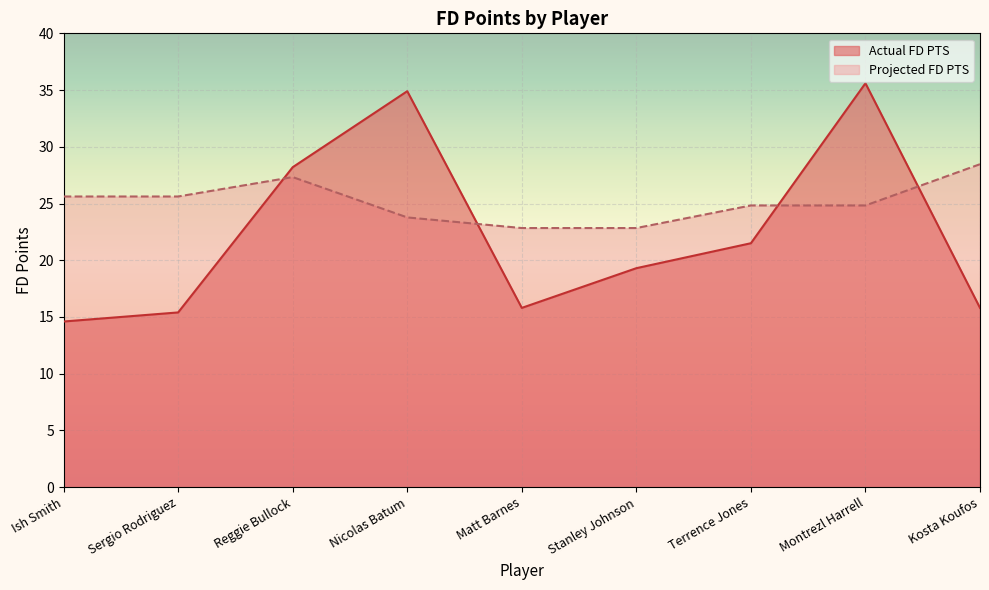

Which series has the widest spread of values?

Actual FD PTS